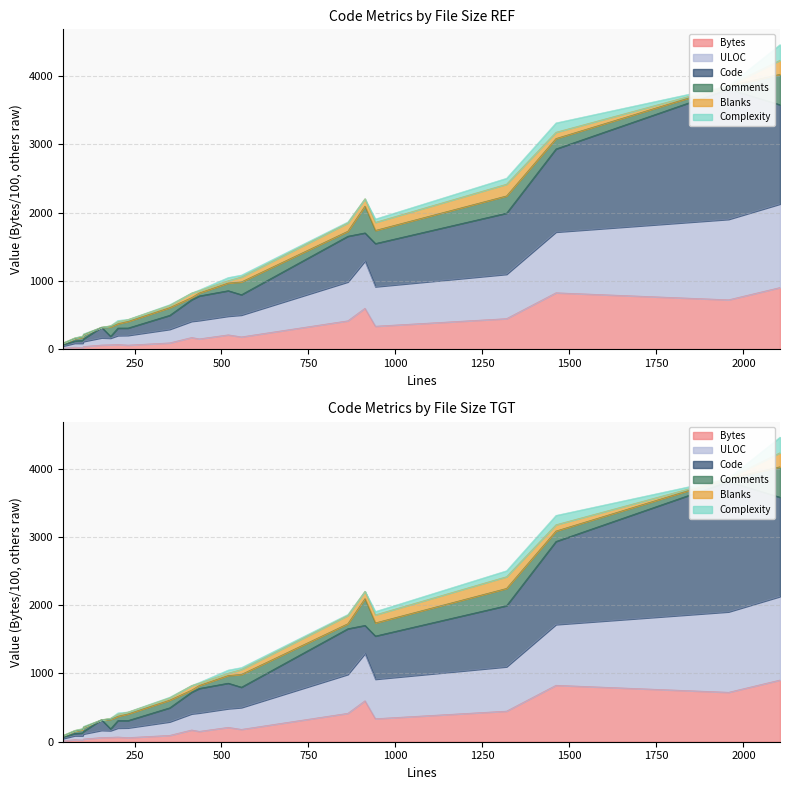

What is the difference between the Code values at 942 and 1319?

445.2